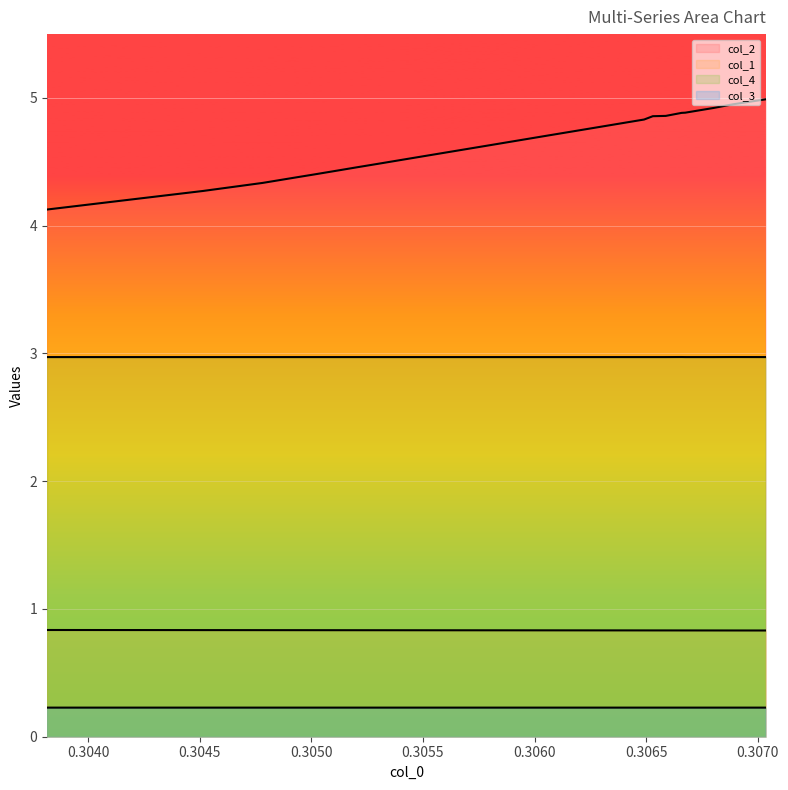

What is the maximum value shown in the chart?

5.0